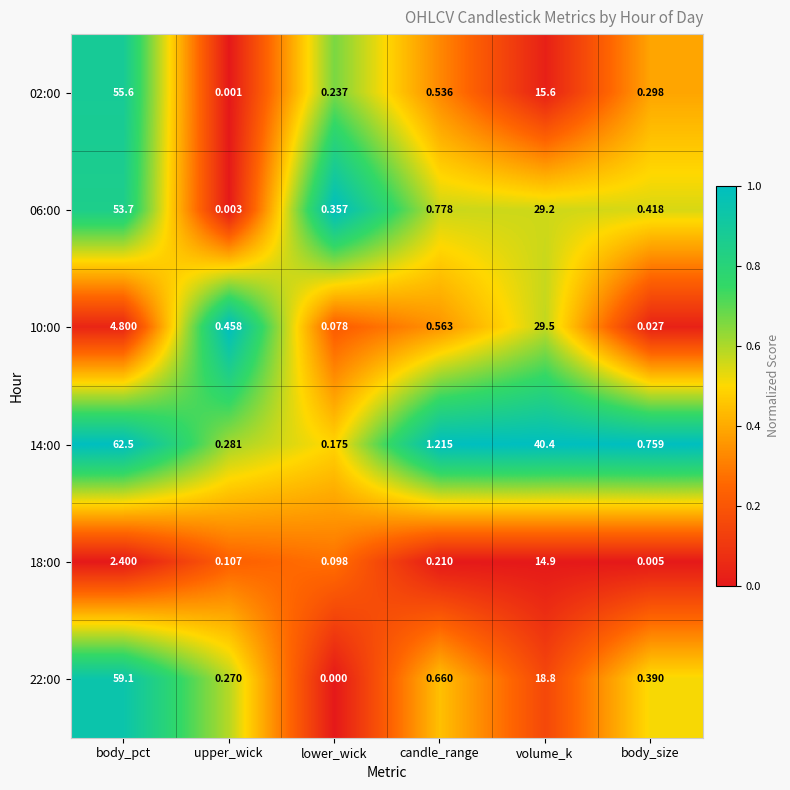

Where is 18:00 nearest to the value 7?

body_pct